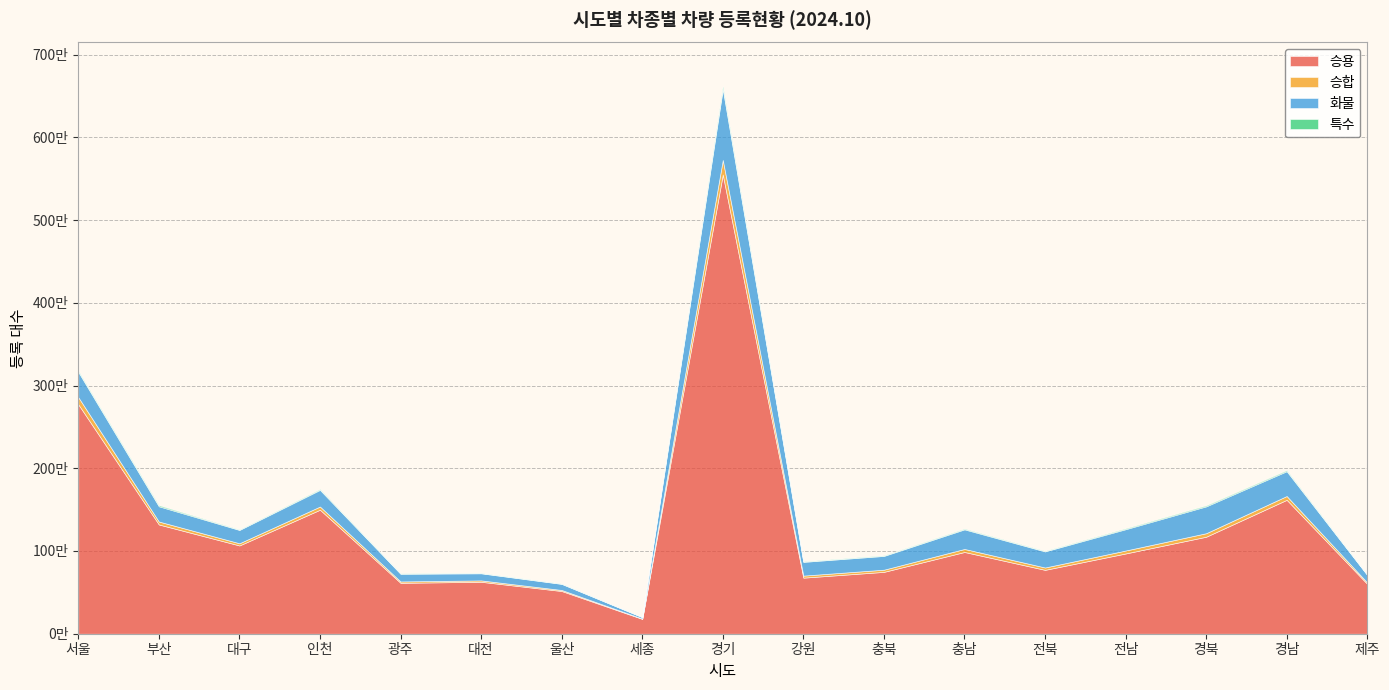

List the labels in order of 화물 value, smallest first.

세종, 울산, 대전, 제주, 광주, 대구, 강원, 충북, 부산, 전북, 인천, 충남, 전남, 경남, 서울, 경북, 경기